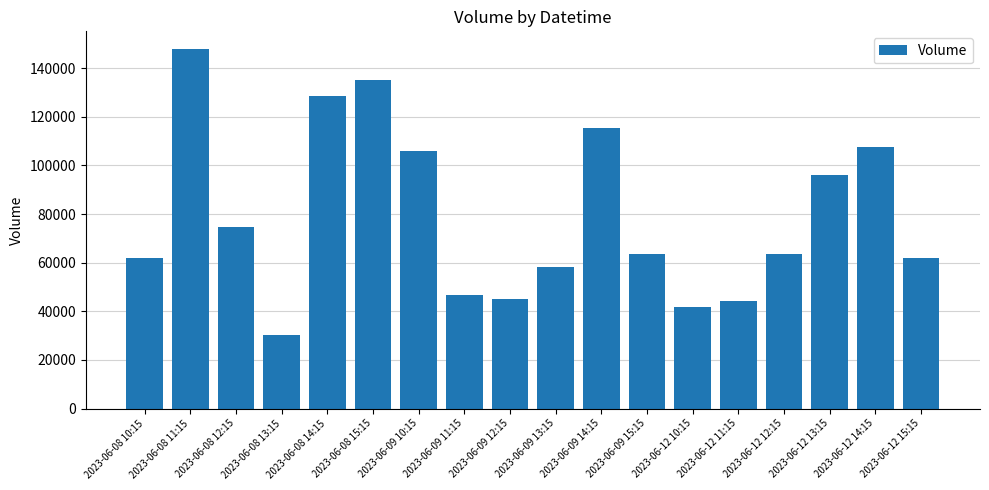

Are the bars grouped side by side (vs. stacked)?

No